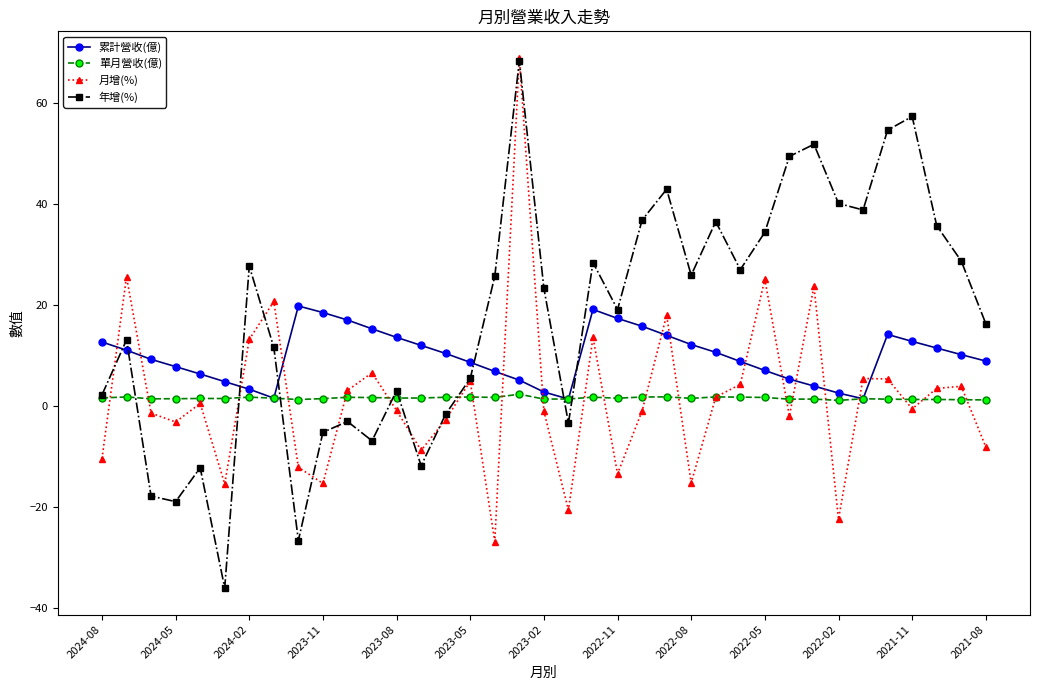

True or false: 累計營收(億) has more than 1 points higher than both neighbors.

True